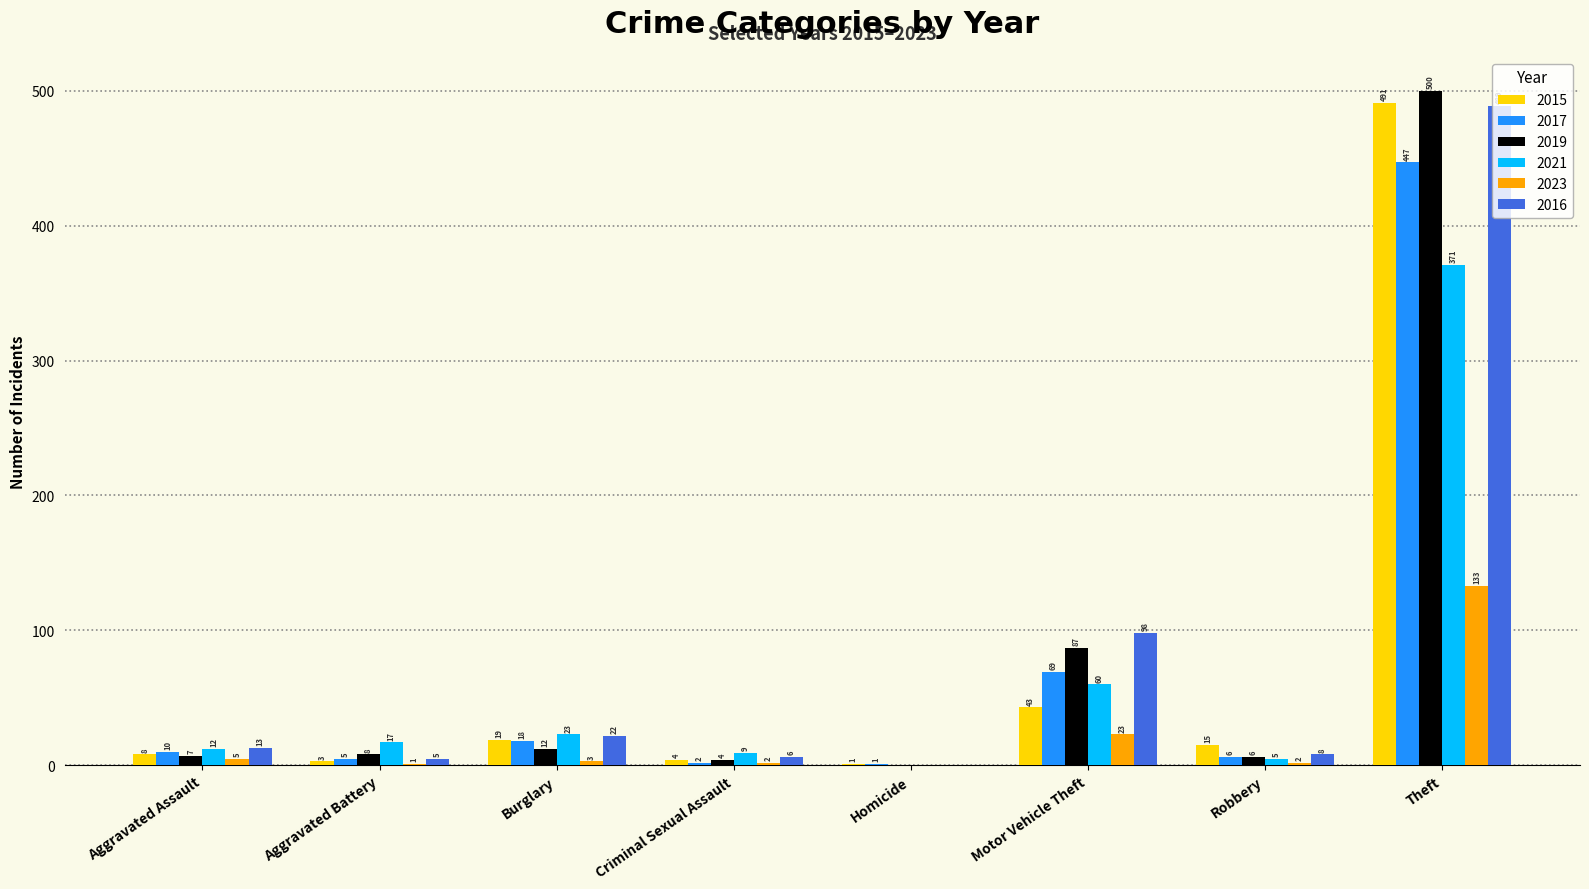

Are the bars horizontal?

No